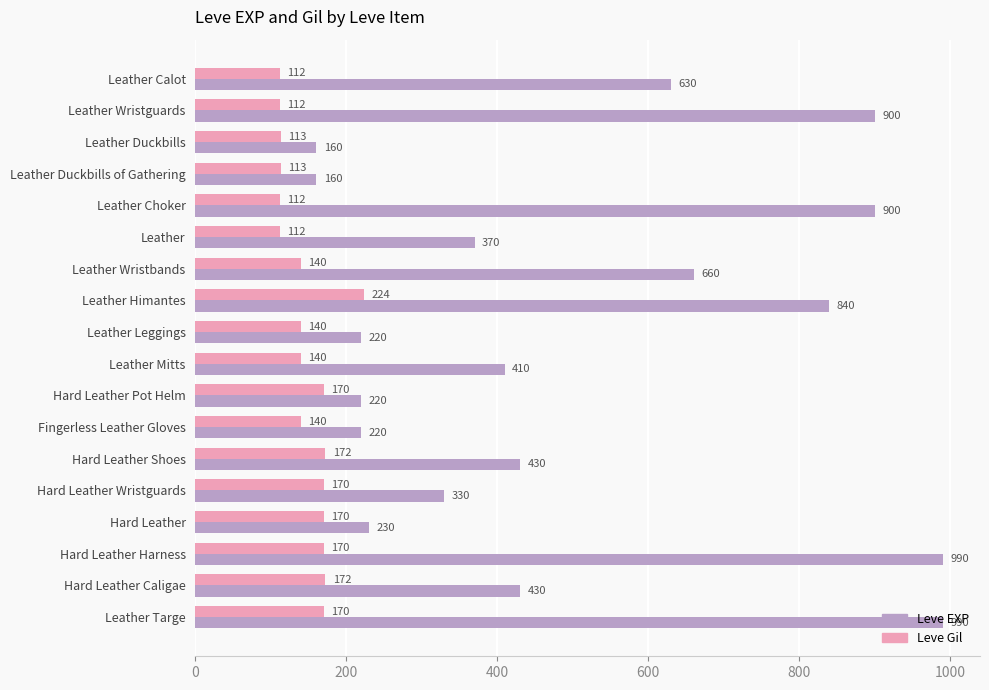

Which series has the largest total across all categories?

Leve EXP